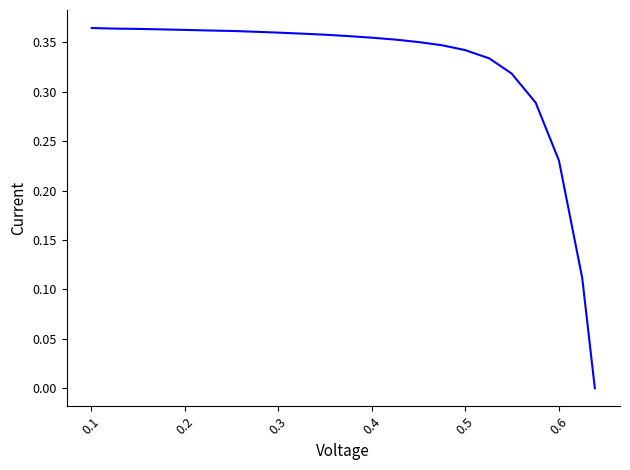

Does the chart display data point markers on the line(s)?

No